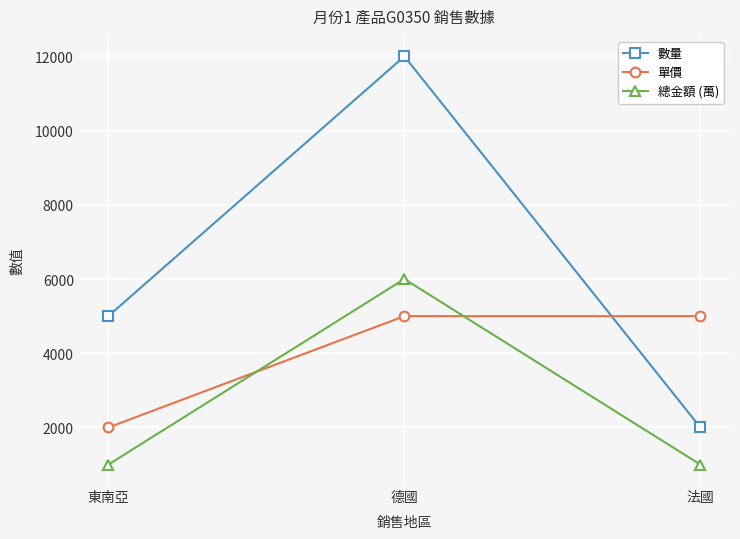

What is the difference between the highest and lowest values at 東南亞?

4000